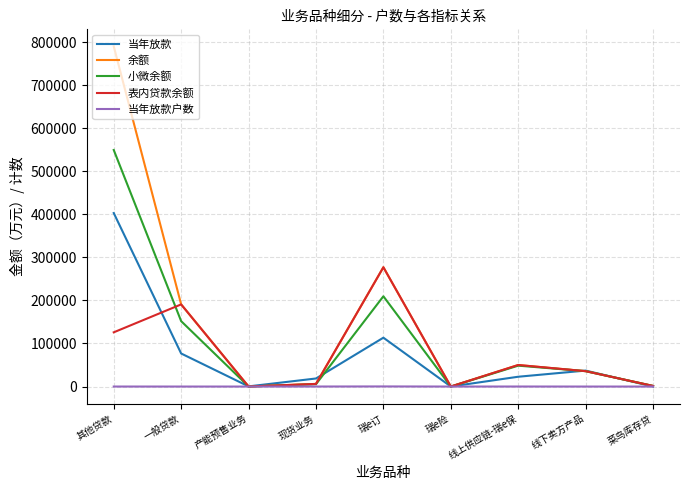

Does the chart display data point markers on the line(s)?

No